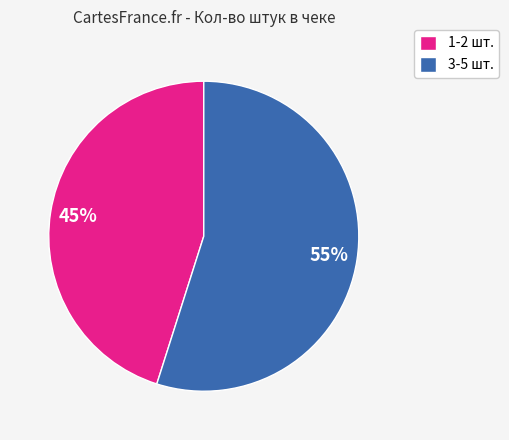

Rank the categories by value from highest to lowest.

3-5 шт., 1-2 шт.